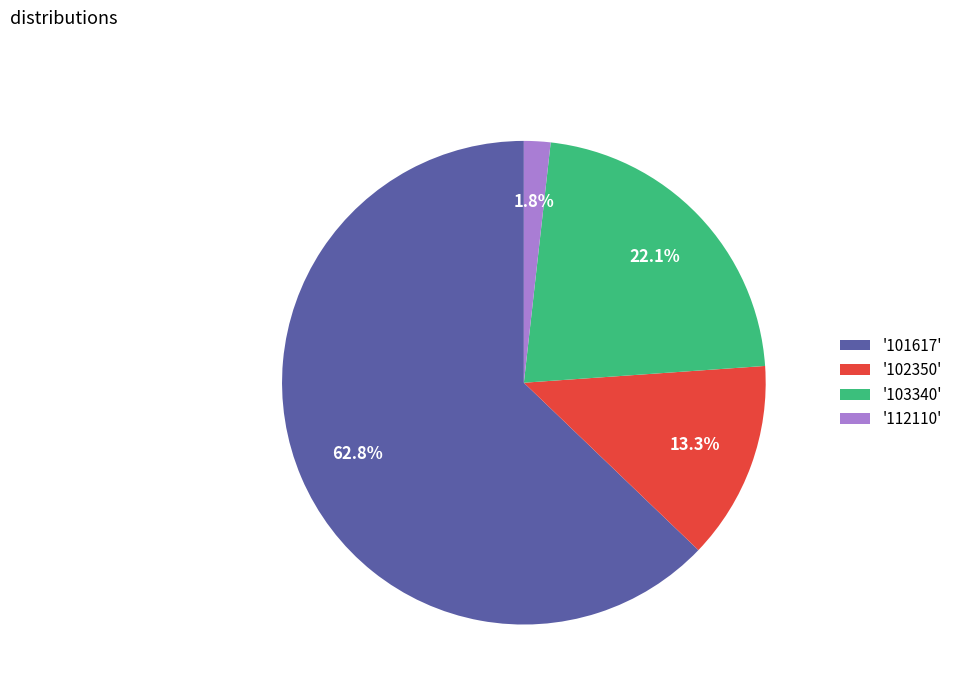

Does '101617' account for over 50% of the chart?

Yes